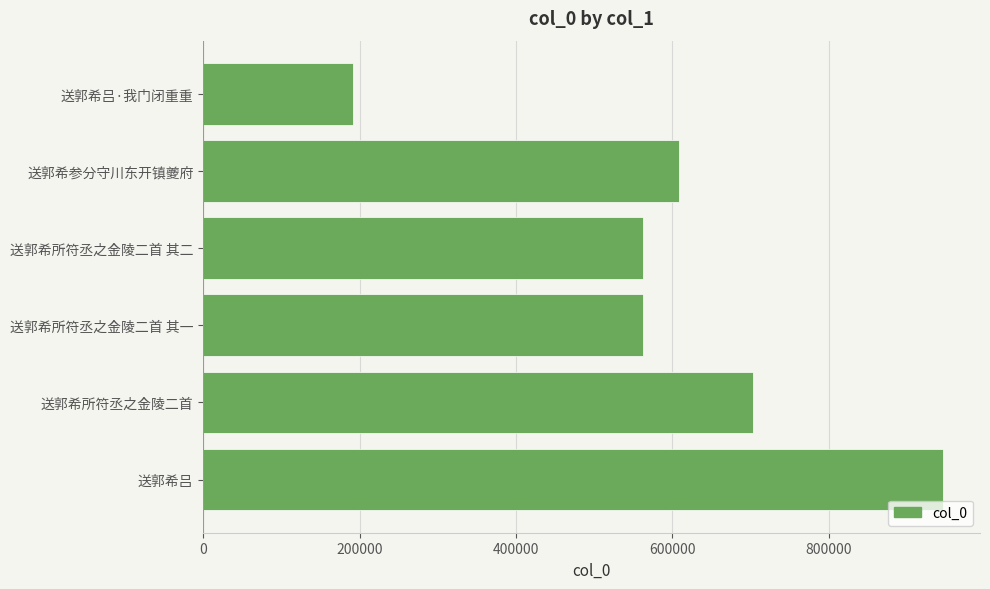

True or false: the data shows 191643 at 送郭希吕·我门闭重重.

True